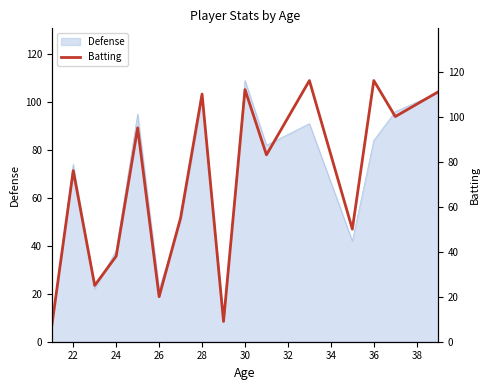

What is the difference between the maximum and minimum values?

109